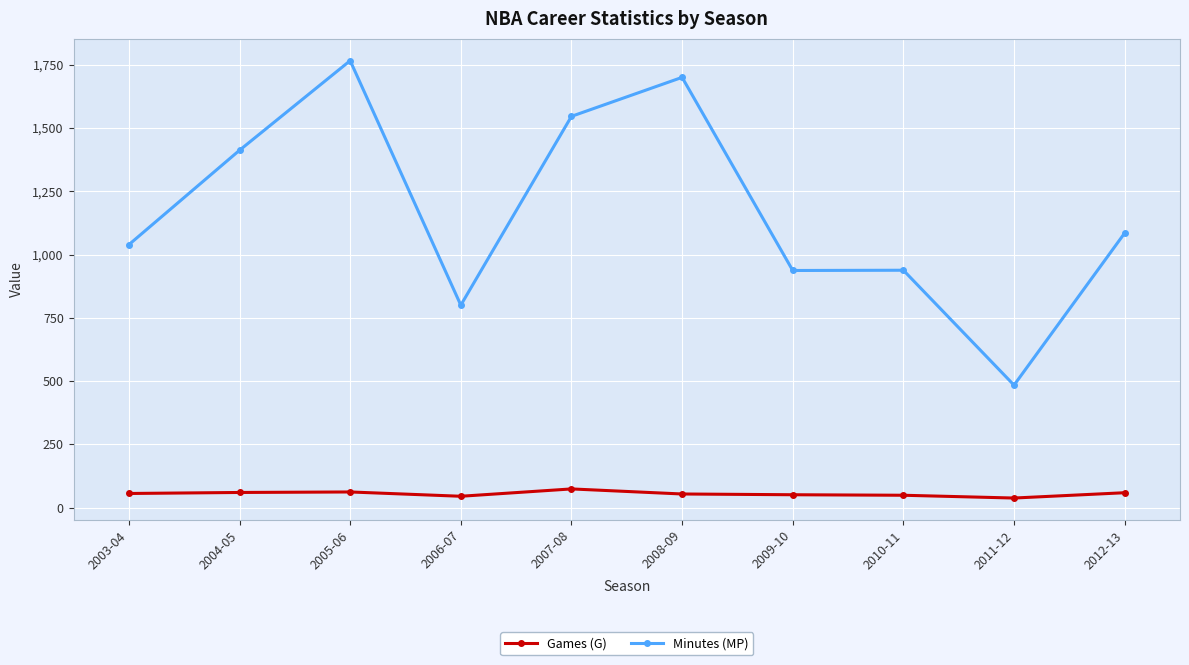

True or false: Minutes (MP) has a value of 1412 at 2004-05.

True